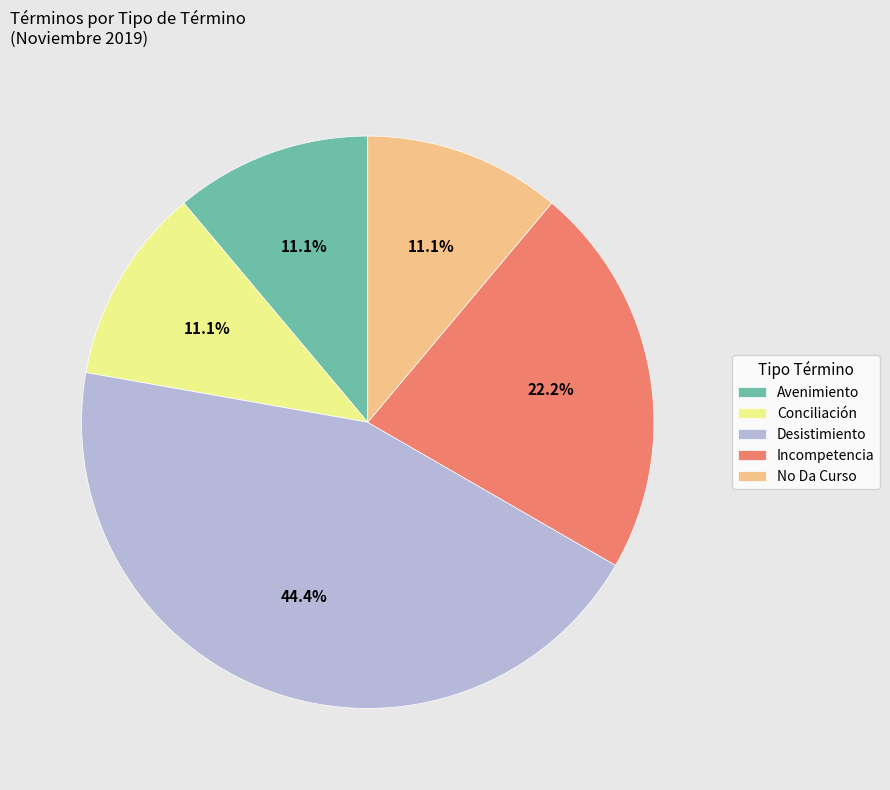

Count the number of slices in the pie.

5